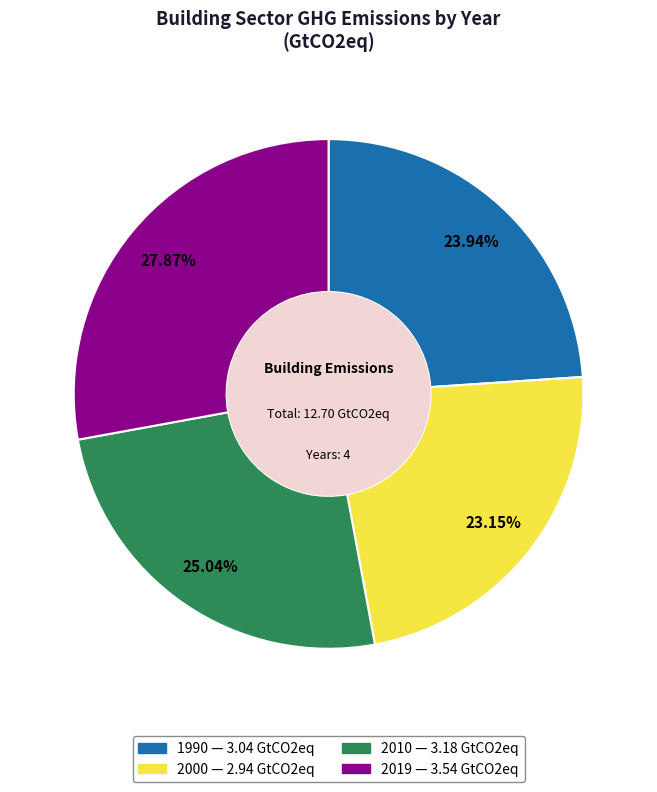

What is the ratio of the value at 2000 to the value at 2019?

0.8